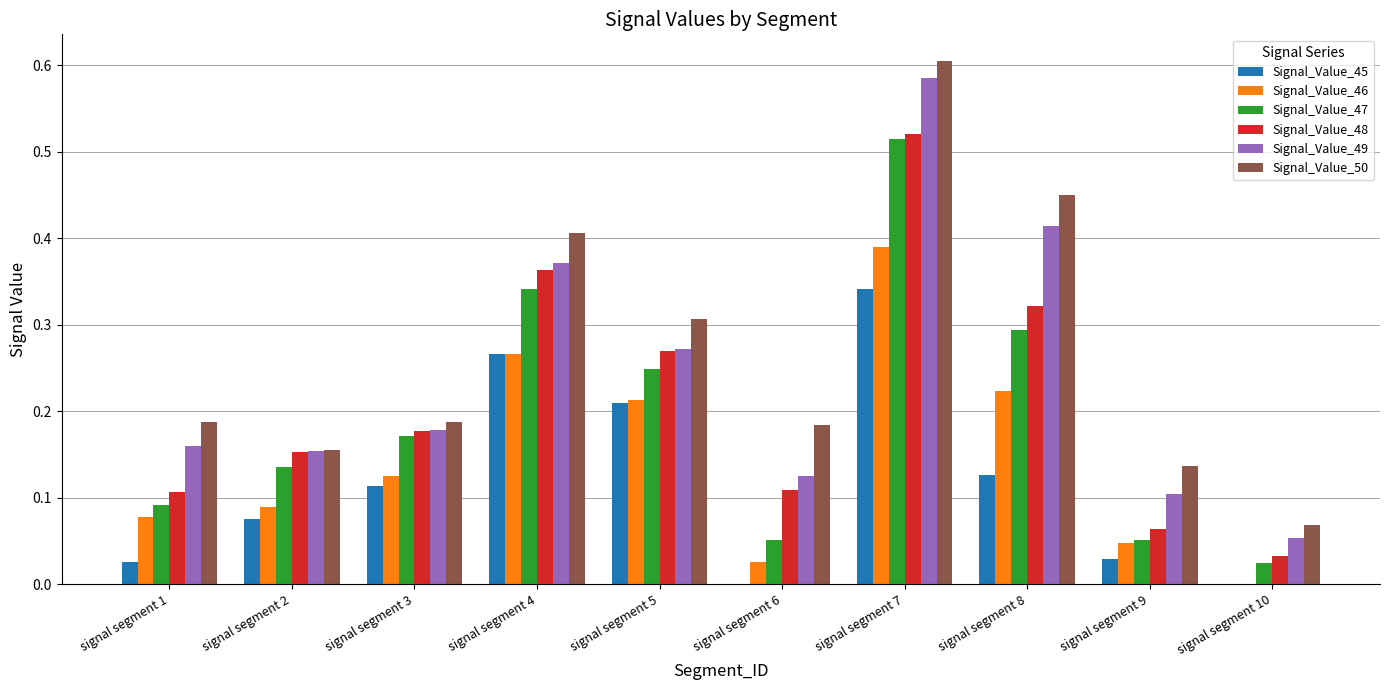

What is the sum of all Signal_Value_50 values?

2.7